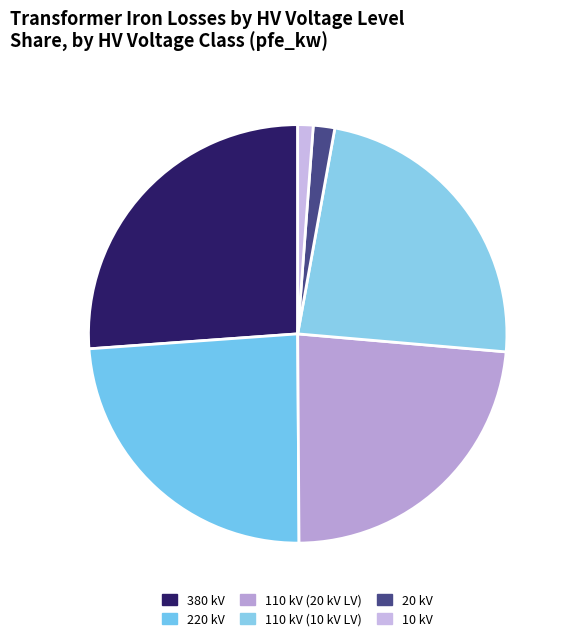

Count the number of slices in the pie.

6